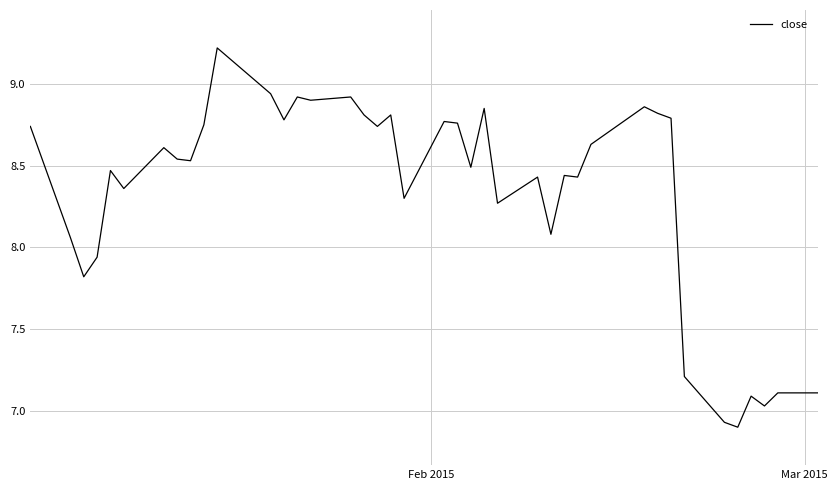

What is the greatest value displayed?

9.2